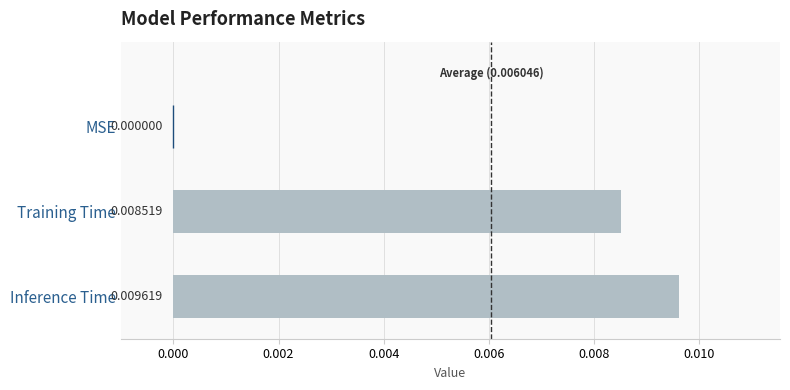

Which has a higher value, Training Time or MSE?

Training Time